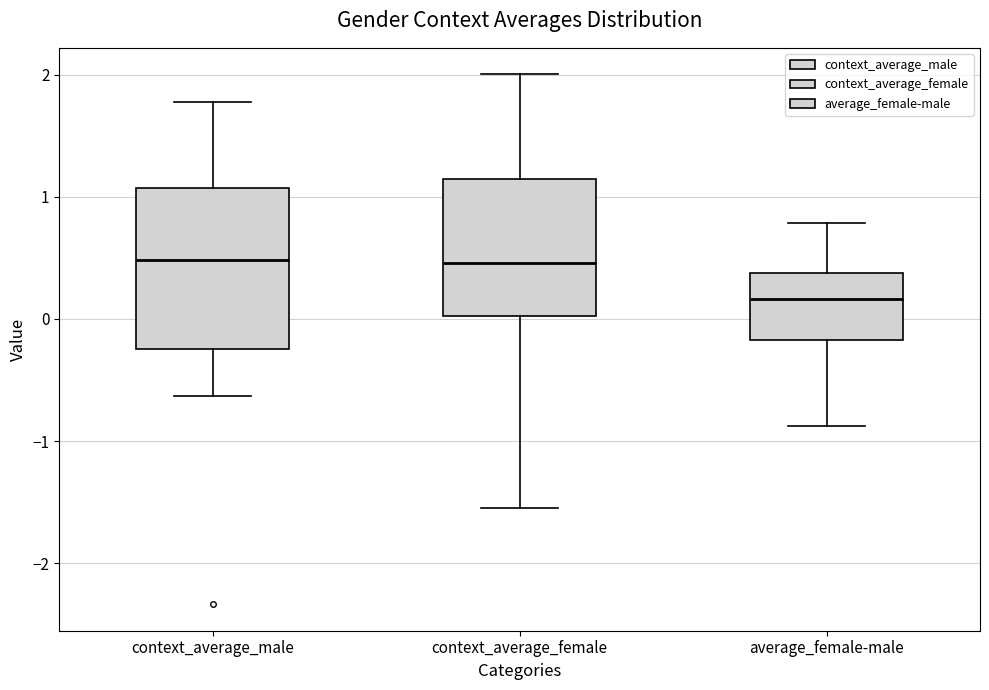

Reading left to right, transcribe this box plot: for each box, give where its median line is, the range the box spans, and where its two whiskers end, as read against the y-axis. The values are not printed on the chart, so give them approximately, as read against the axis.

context_average_male: median 0.5, box -0.2 to 1.1, whiskers -0.6 to 1.8
context_average_female: median 0.5, box 0.0 to 1.1, whiskers -1.5 to 2.0
average_female-male: median 0.2, box -0.2 to 0.4, whiskers -0.9 to 0.8